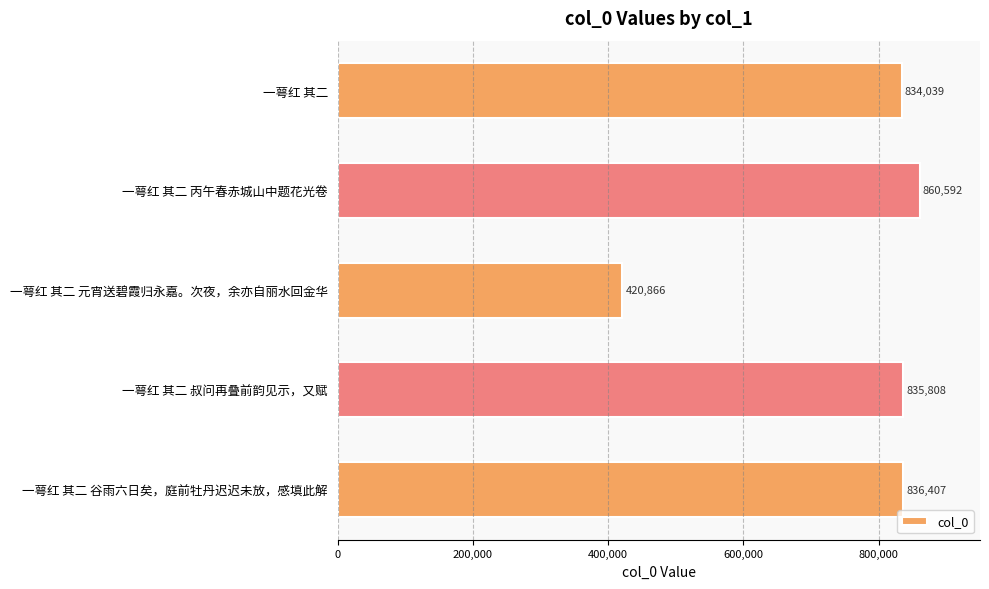

Rank the categories by value from lowest to highest.

一萼红 其二 元宵送碧霞归永嘉。次夜，余亦自丽水回金华, 一萼红 其二, 一萼红 其二 叔问再叠前韵见示，又赋, 一萼红 其二 谷雨六日矣，庭前牡丹迟迟未放，感填此解, 一萼红 其二 丙午春赤城山中题花光卷